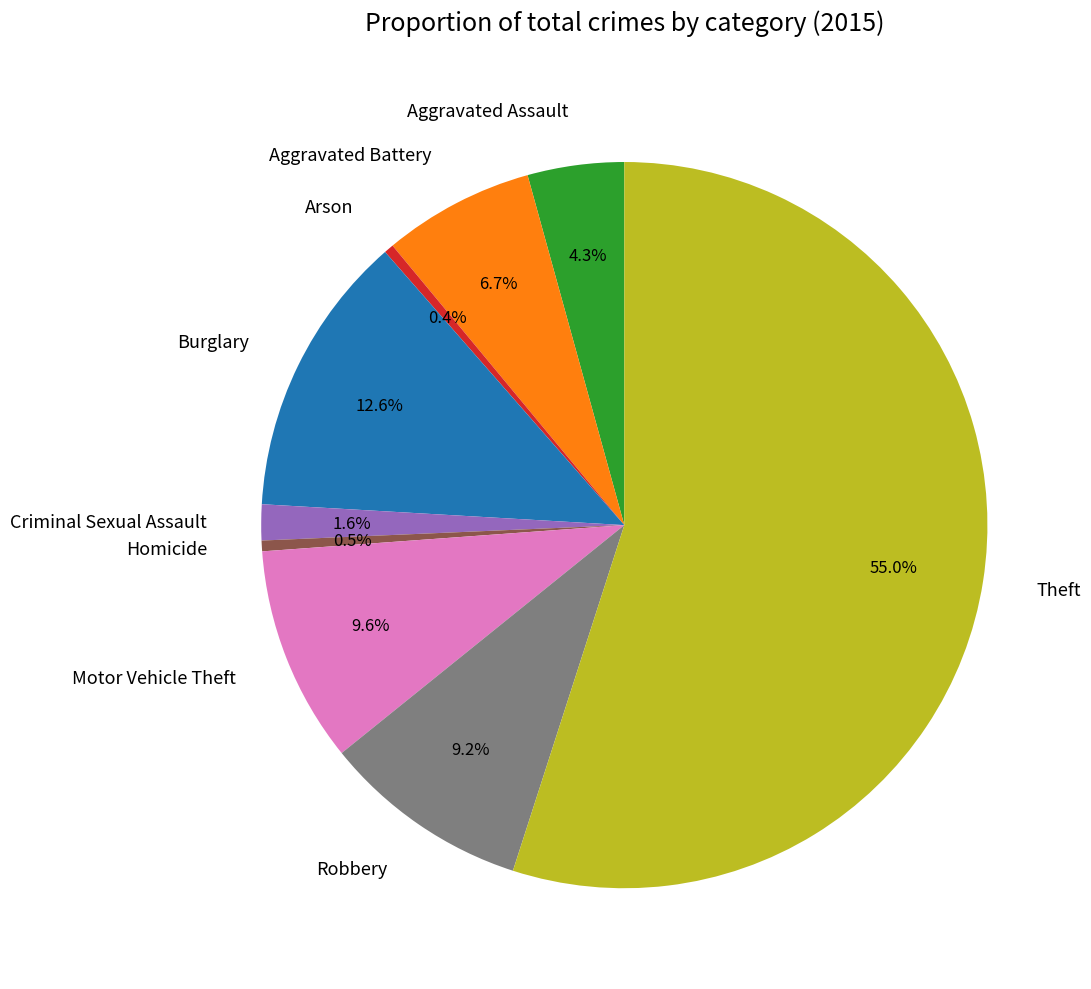

Which category accounts for the majority?

Theft